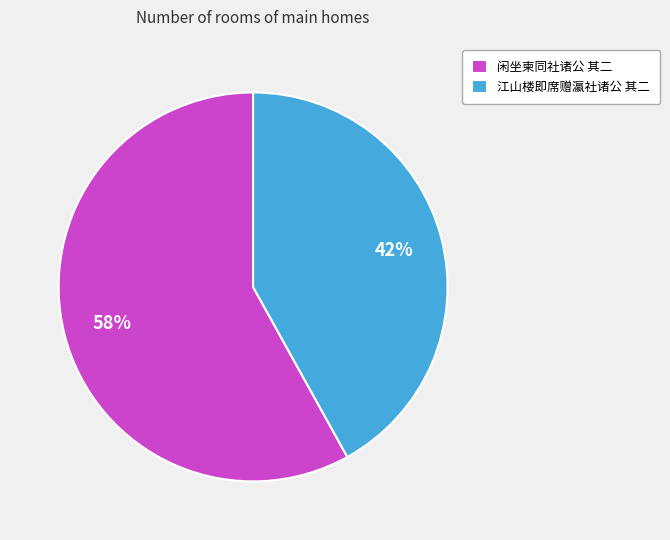

Which slice is the largest?

闲坐柬同社诸公 其二